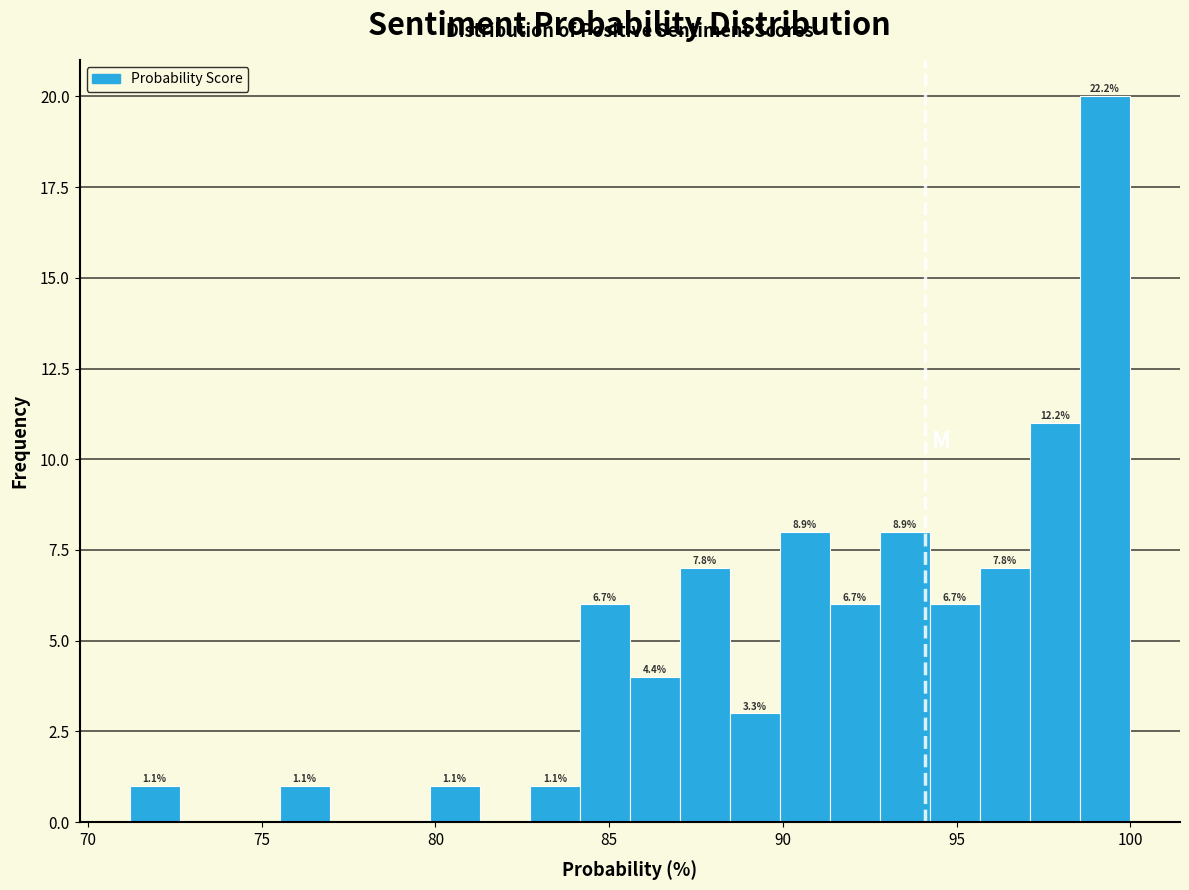

Read against the x-axis, roughly where is the centre of the tallest bar?

99.5